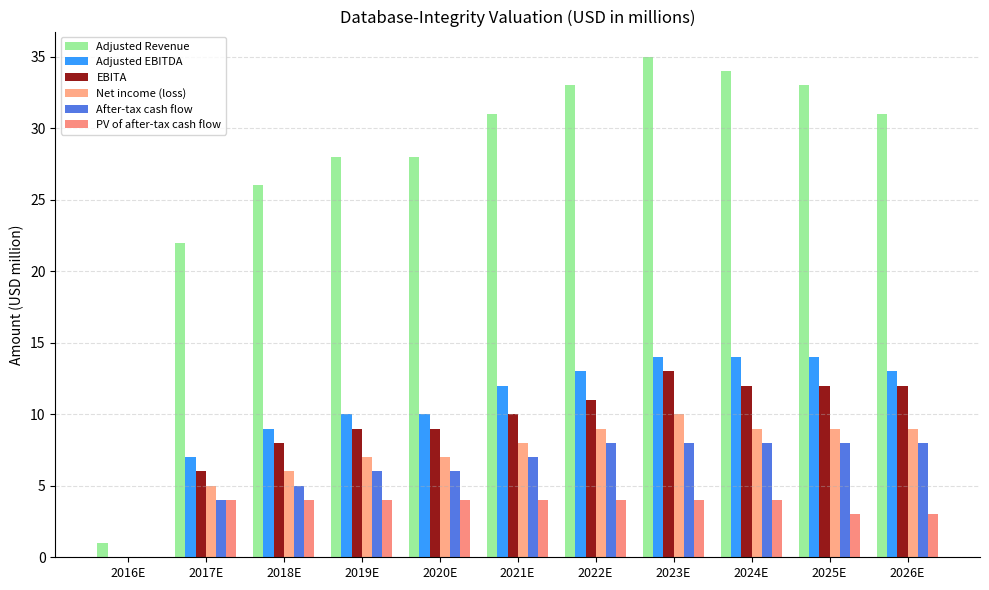

At which category does the chart reach its peak across all series?

2023E